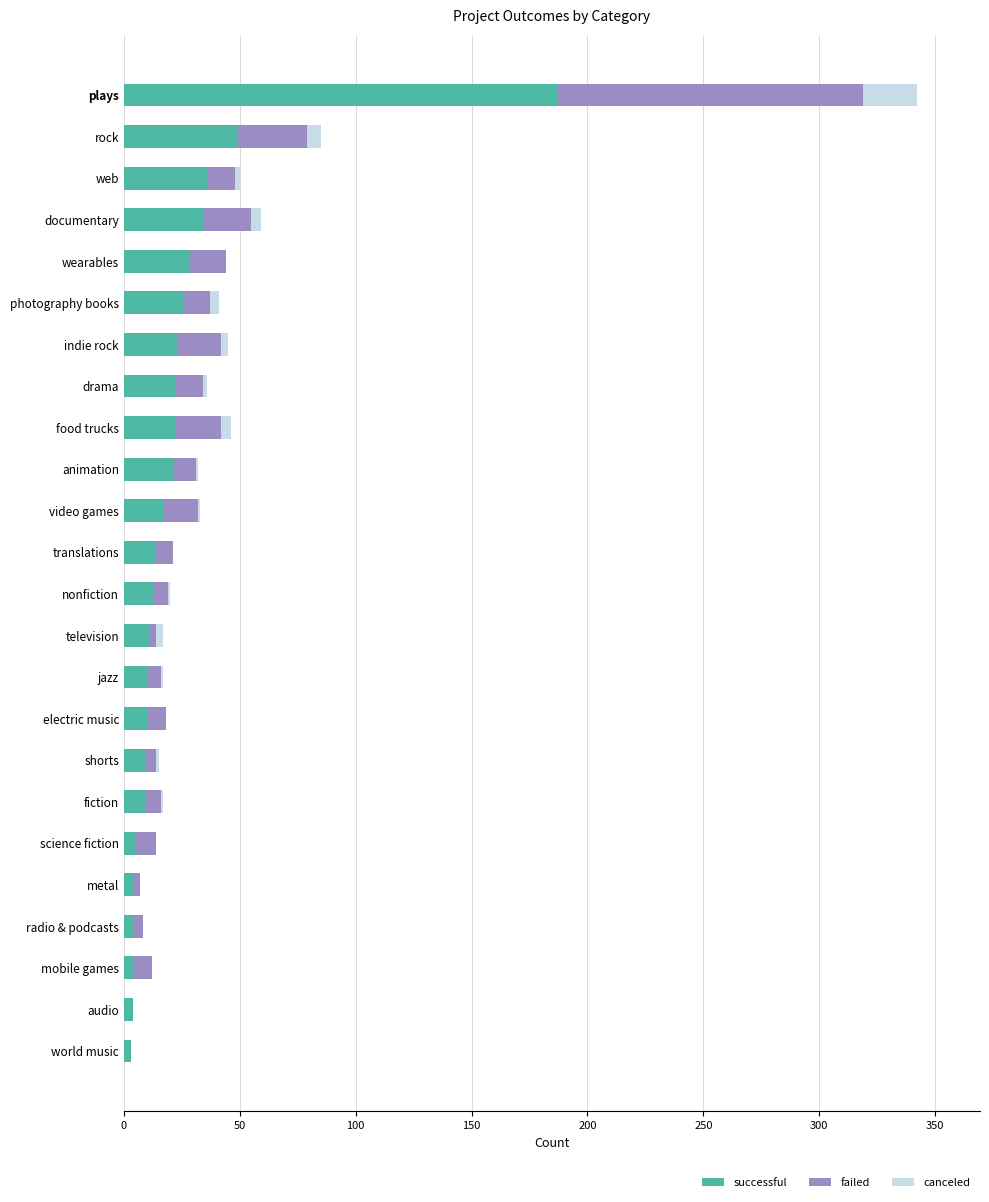

At which category is the sum across all series the highest?

plays